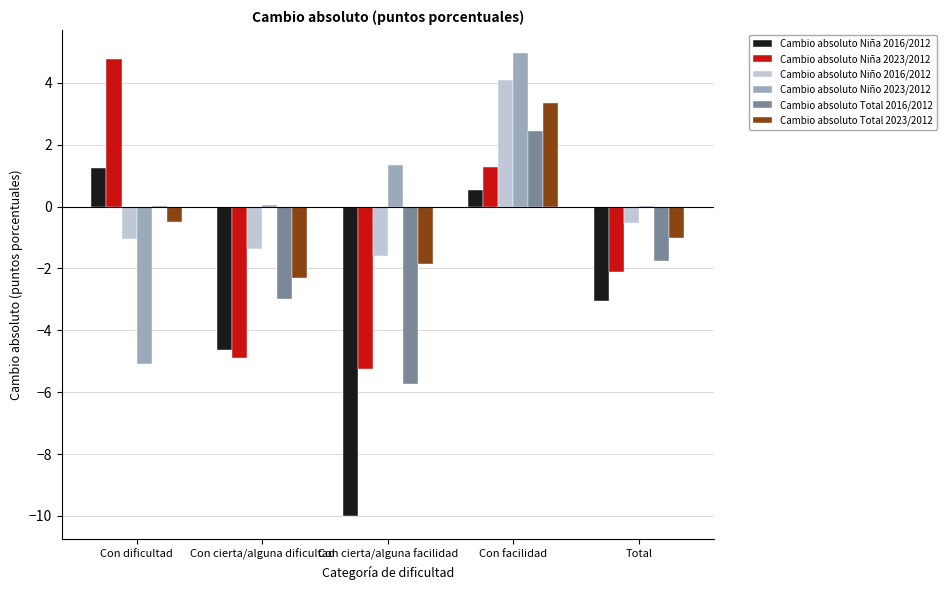

At which category is the sum across all series the highest?

Con facilidad